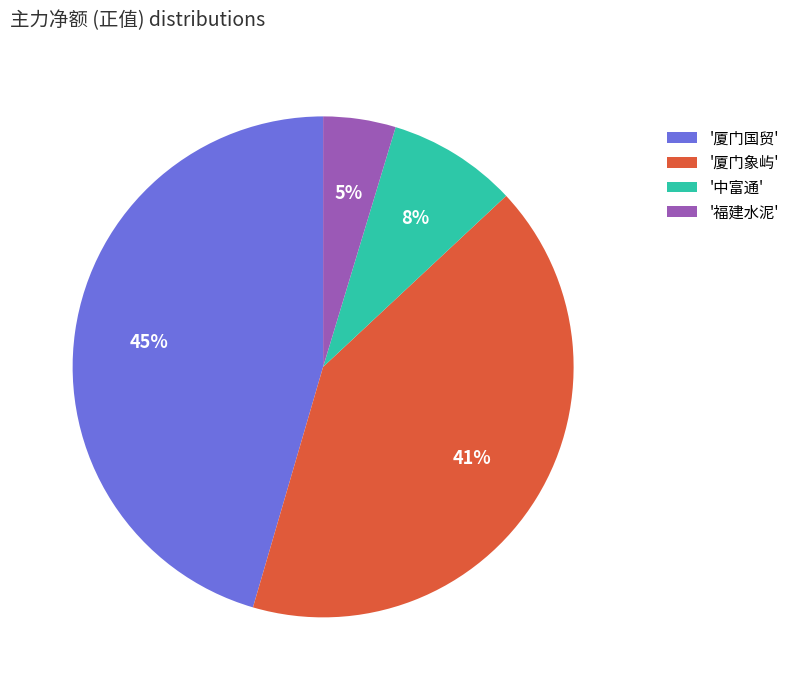

Rank the categories by value from lowest to highest.

'福建水泥', '中富通', '厦门象屿', '厦门国贸'